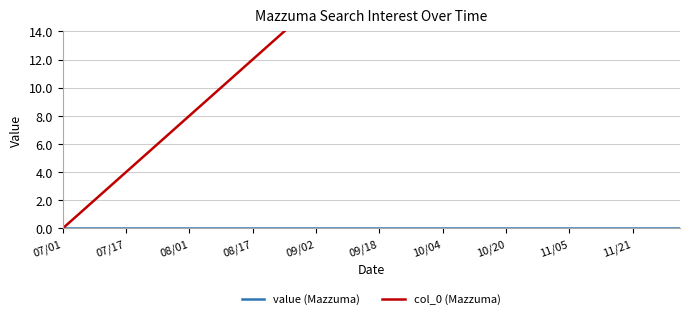

Which series has the largest total across all categories?

col_0 (Mazzuma)